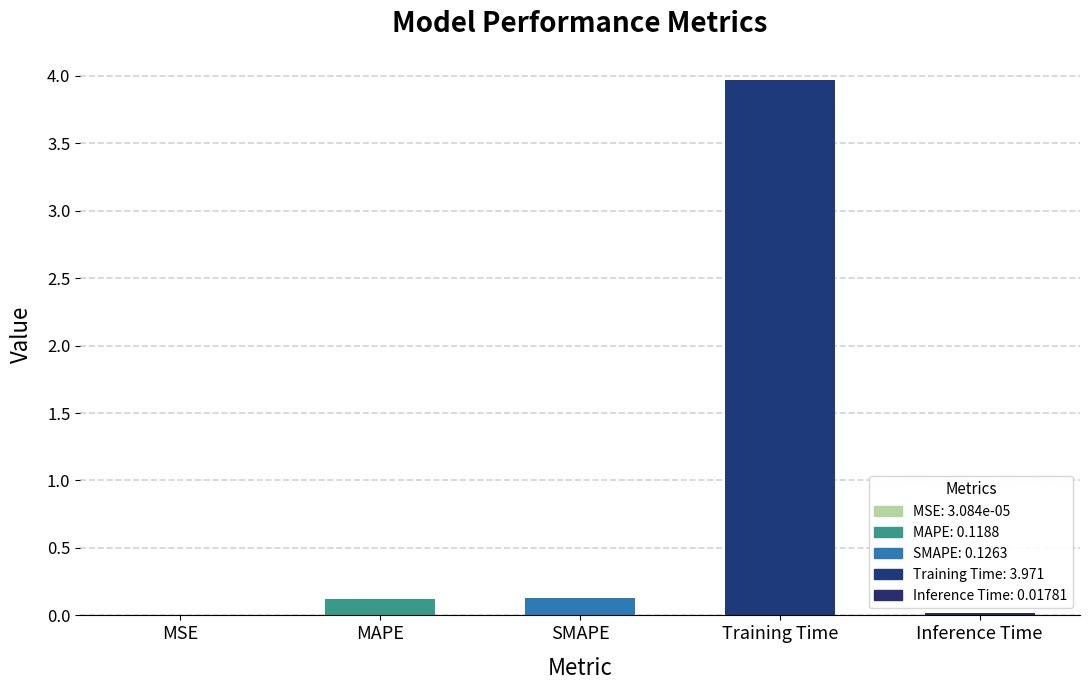

Are the bars grouped side by side (vs. stacked)?

No